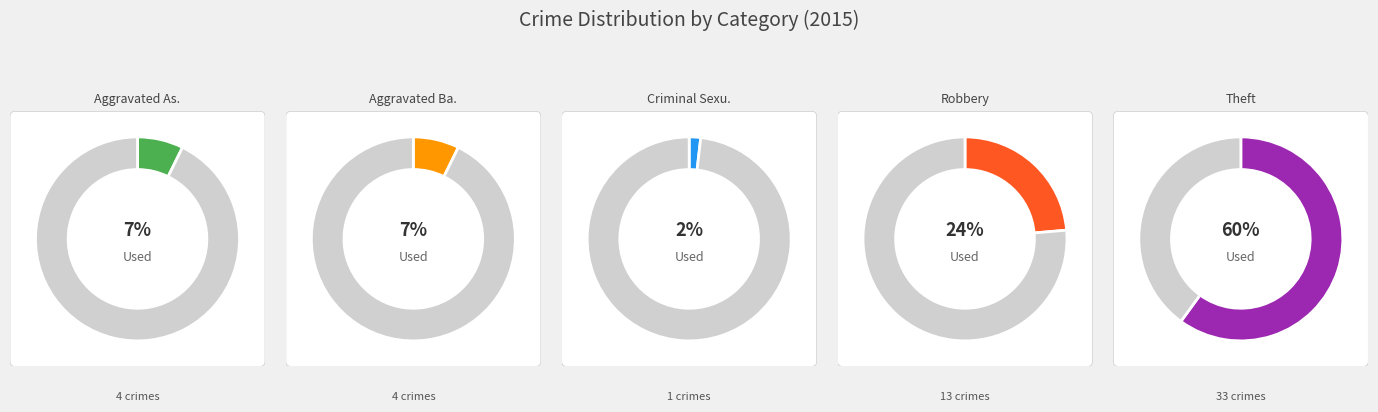

Does Theft account for over 50% of the chart?

Yes